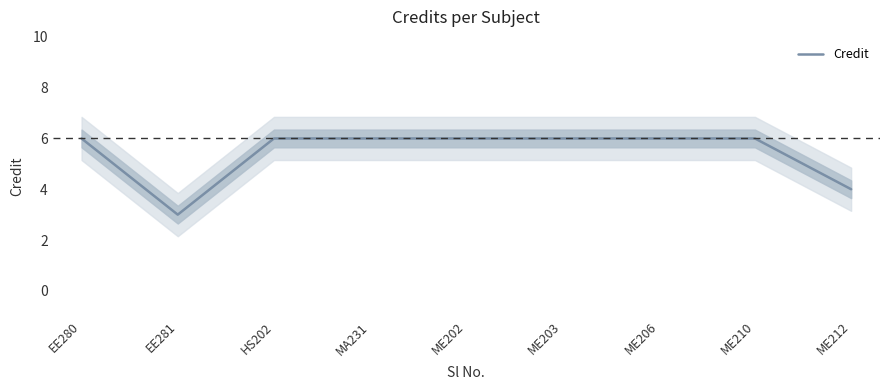

The chart shows a value of 6 at EE280. True or false?

True